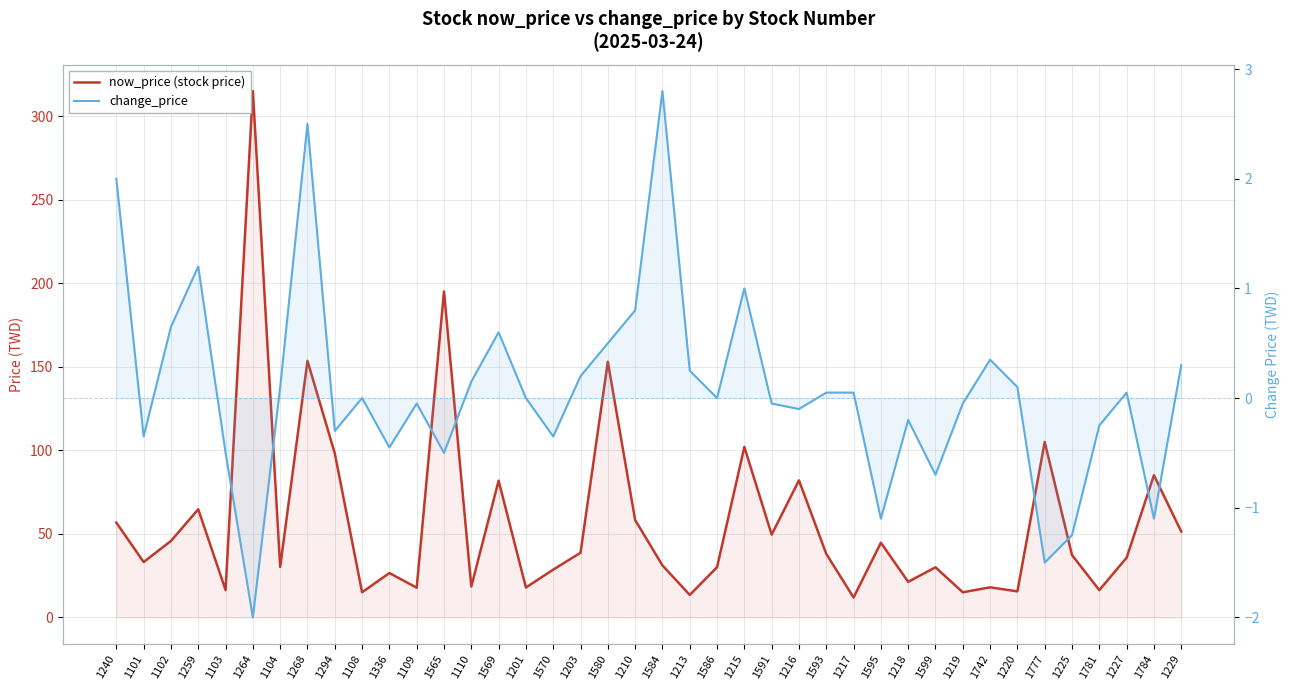

List the series in order of their peak value, highest first.

now_price (stock price), change_price